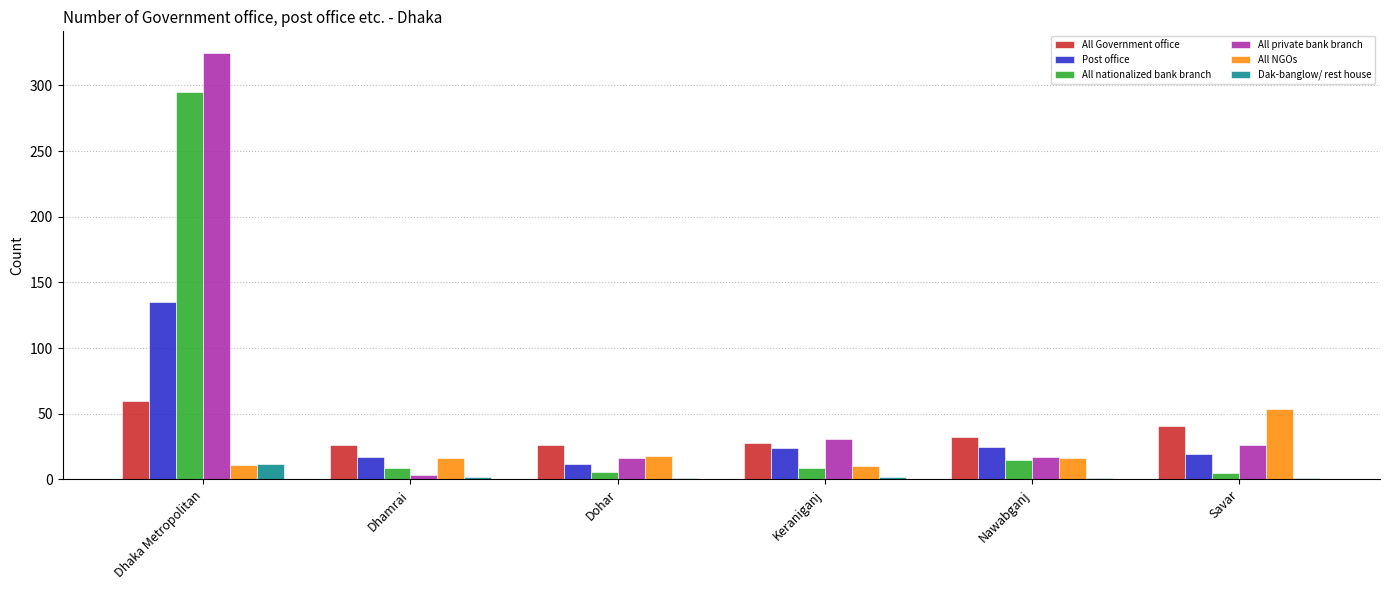

Is the value of All NGOs at Dhaka Metropolitan greater than the value of All private bank branch at Keraniganj?

No